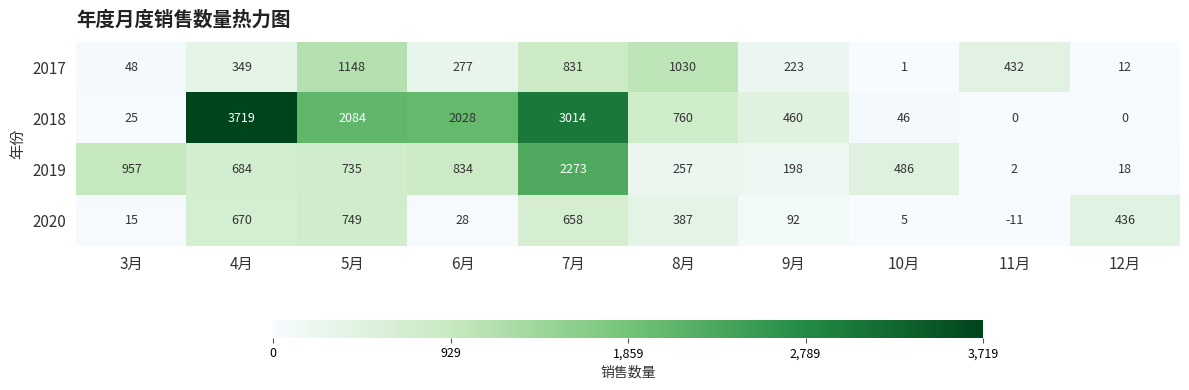

Between 4月 and 10月, which series saw the biggest shift?

2018